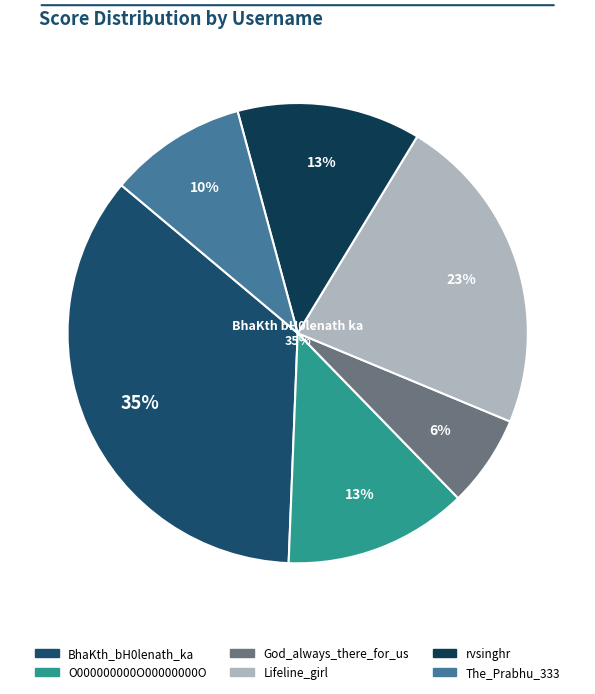

Rank the categories by value from lowest to highest.

God_always_there_for_us, The_Prabhu_333, O000000000O00000000O, rvsinghr, Lifeline_girl, BhaKth_bH0lenath_ka